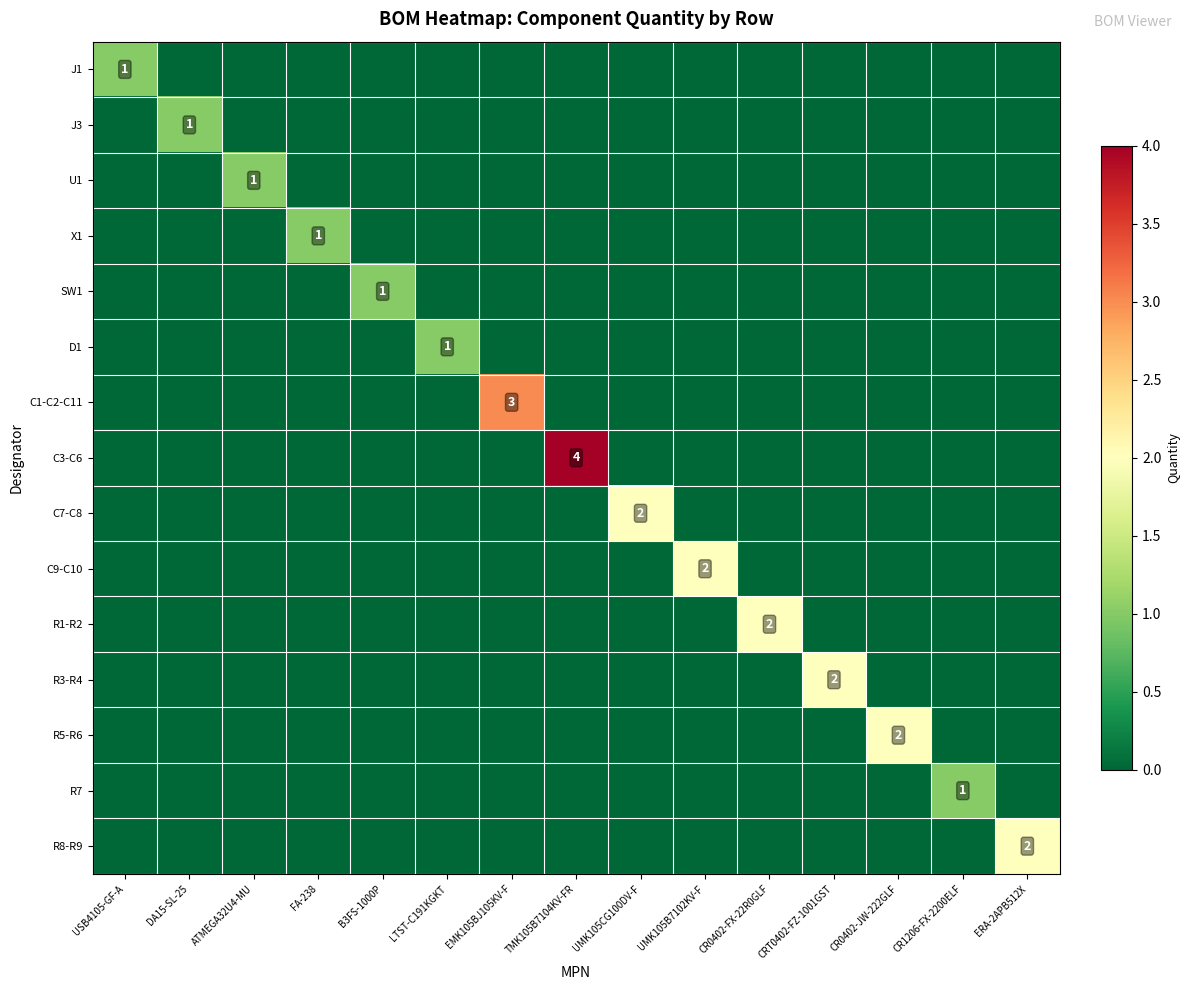

Count the J1 values in the range 0 to 1.

15